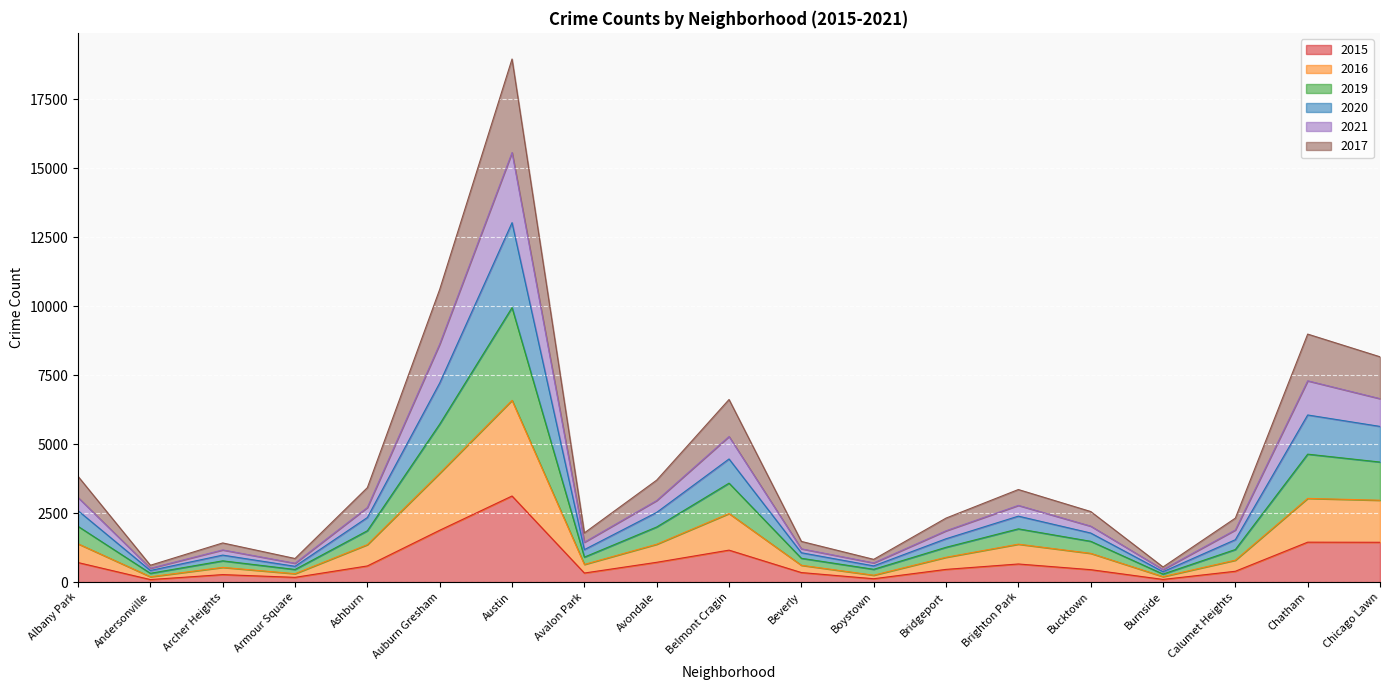

The value of 2015 at Auburn Gresham is 1878. True or false?

True